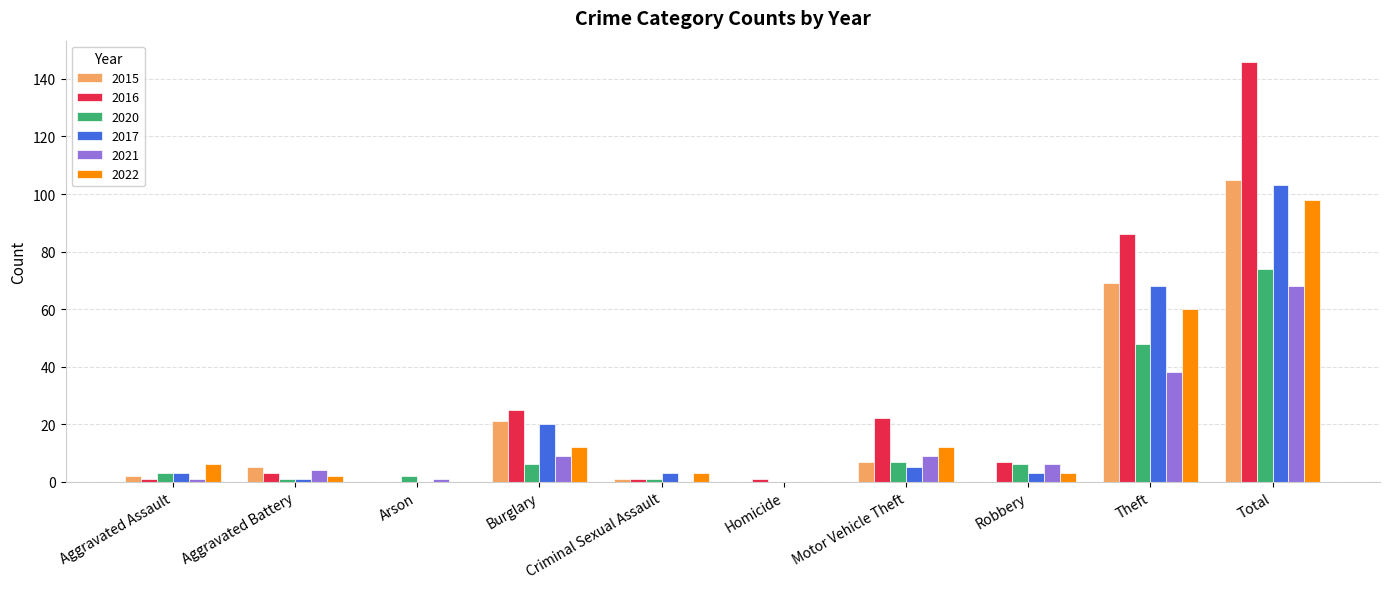

What is the total value across all series at Homicide?

1